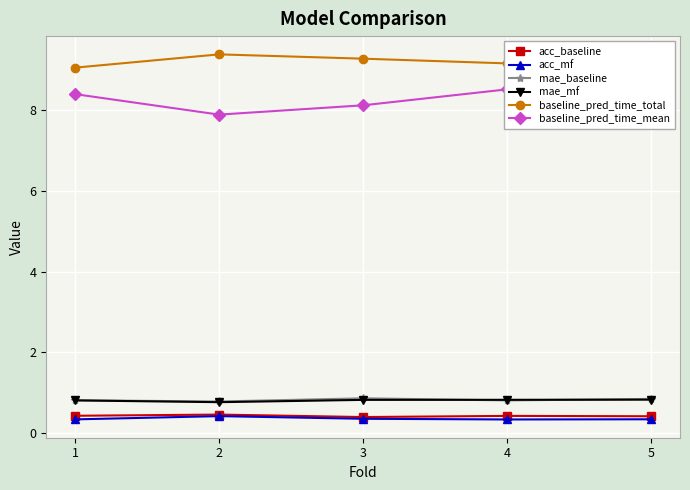

True or false: acc_baseline and baseline_pred_time_total intersect in this chart.

False